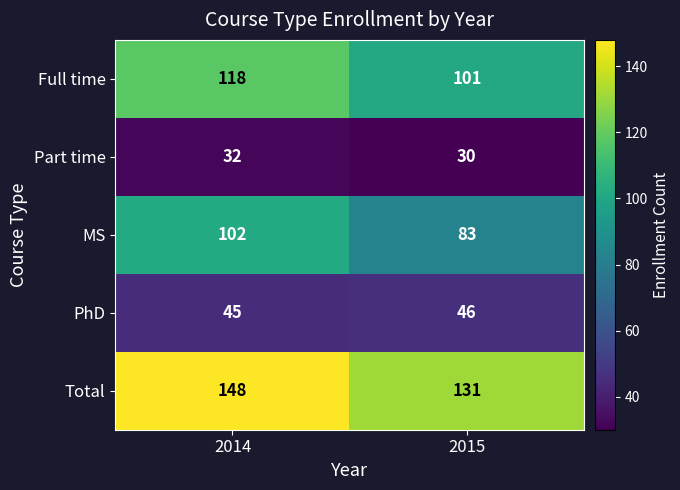

List the series in order of their peak value, highest first.

Total, Full time, MS, PhD, Part time